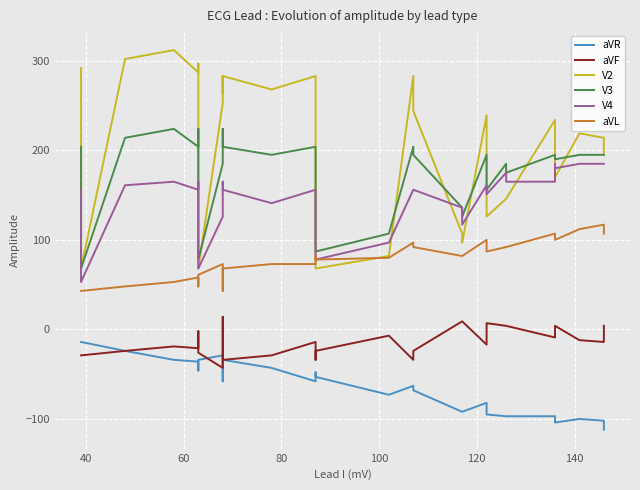

How many lines are shown in the chart?

6